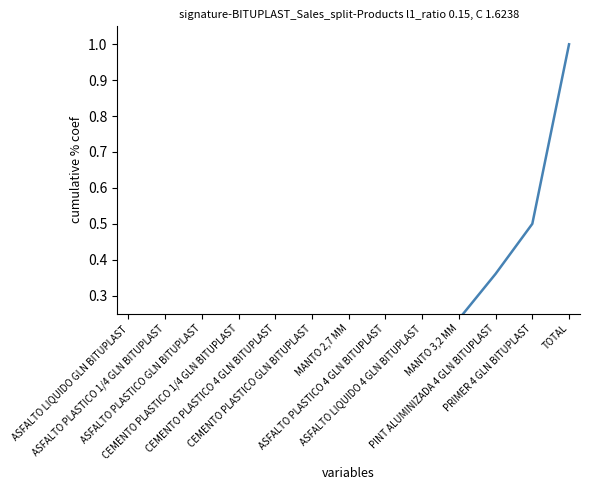

What is the label of the 1st point from the left?

ASFALTO LIQUIDO GLN BITUPLAST